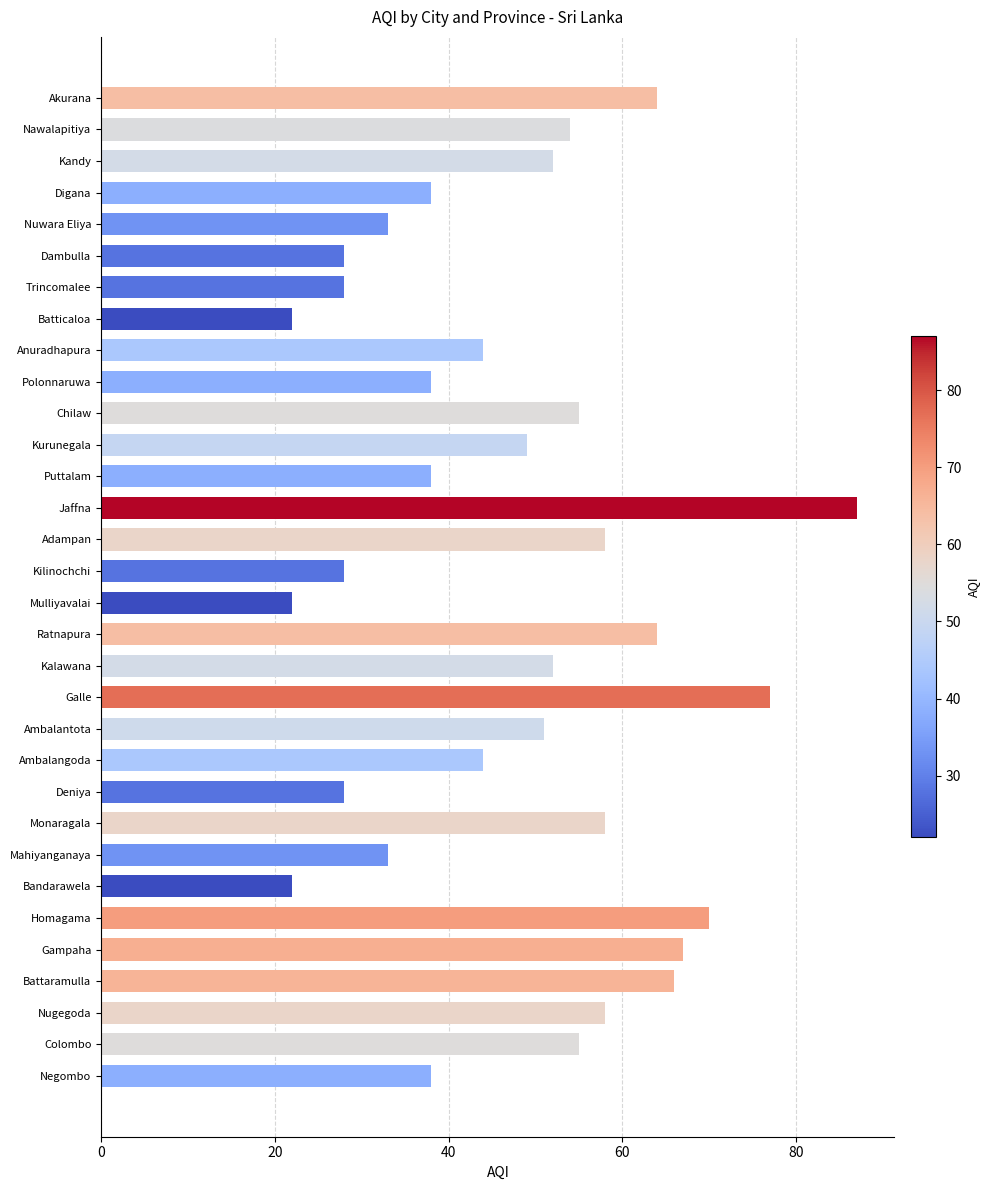

What is the change in value from Digana to Colombo?

+17